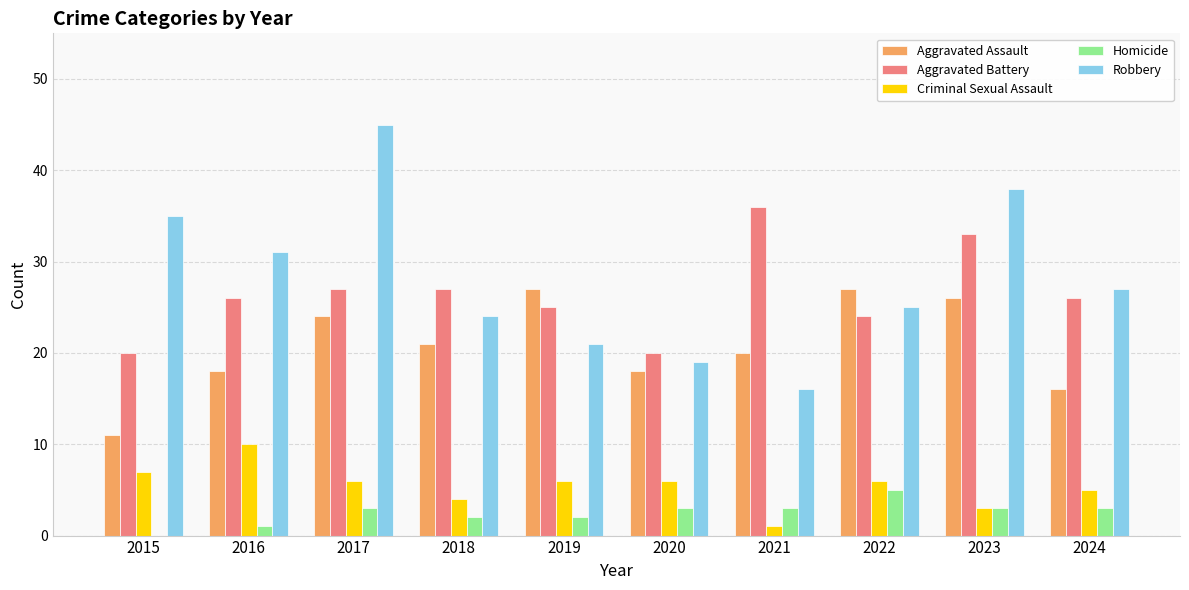

What is the total value across all series at 2022?

87